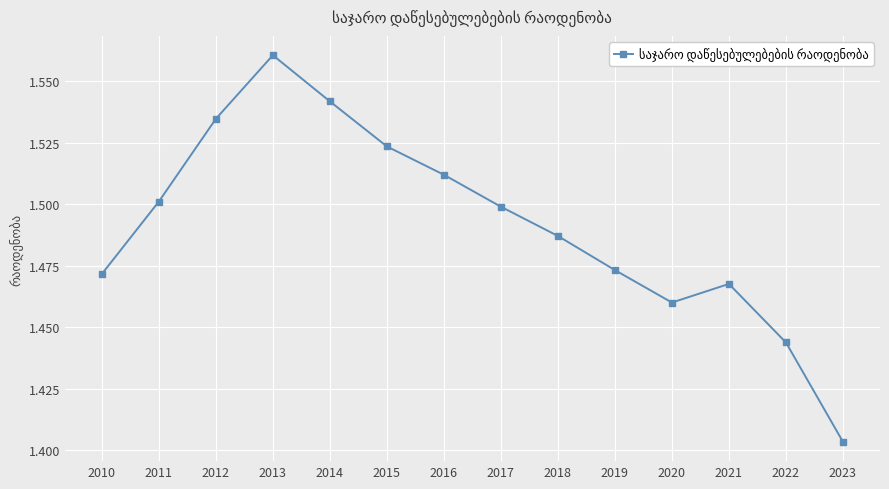

How many data points does each series have?

14